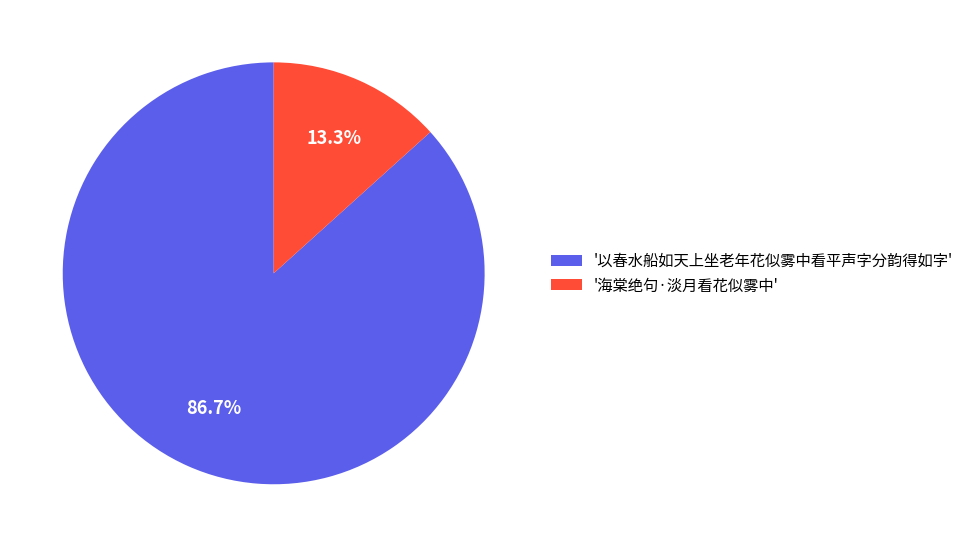

Which has a higher value, '海棠绝句·淡月看花似雾中' or '以春水船如天上坐老年花似雾中看平声字分韵得如字'?

'以春水船如天上坐老年花似雾中看平声字分韵得如字'